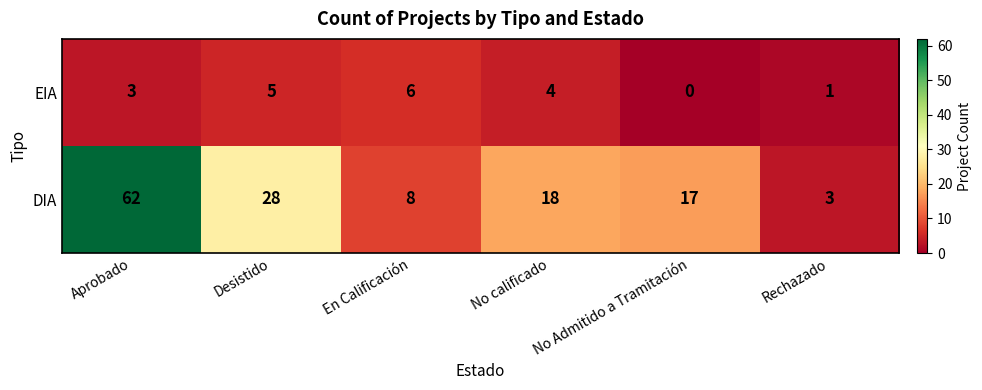

Which series has the largest total across all categories?

DIA